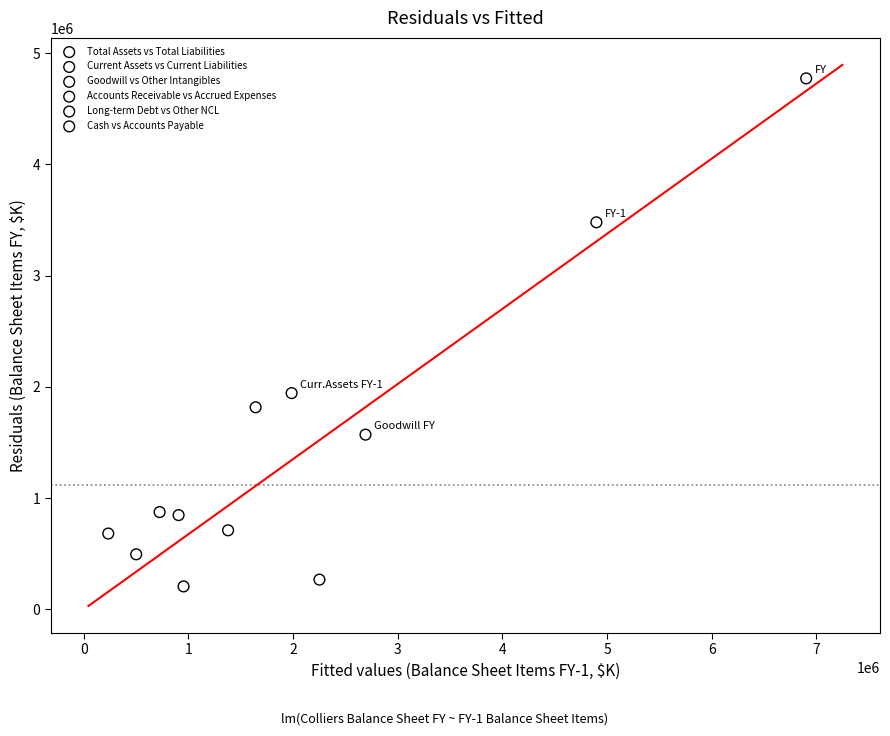

Which series contains the highest Y value?

Total Assets vs Total Liabilities